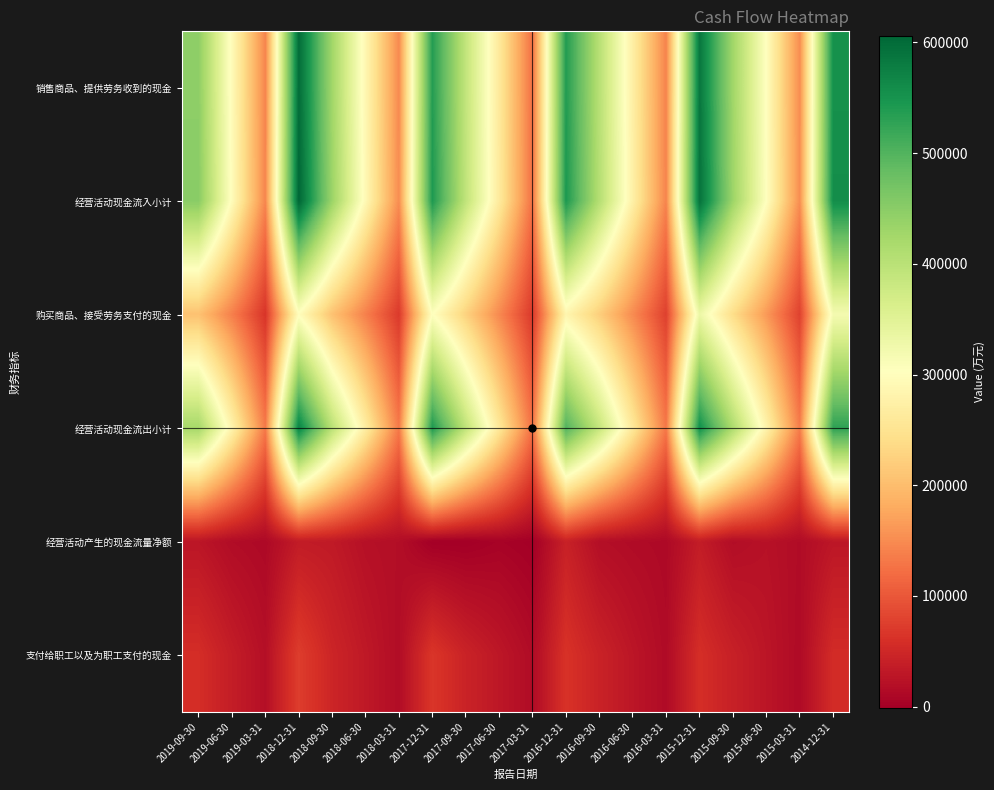

Rank the series at 2017-09-30 from lowest to highest value.

经营活动产生的现金流量净额, 支付给职工以及为职工支付的现金, 购买商品、接受劳务支付的现金, 销售商品、提供劳务收到的现金, 经营活动现金流入小计, 经营活动现金流出小计